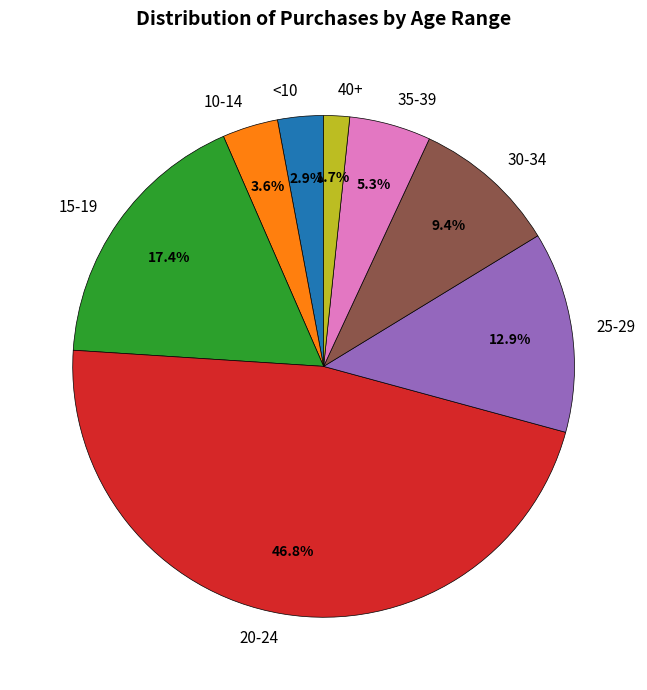

To the nearest percent, what portion does 20-24 represent?

47%